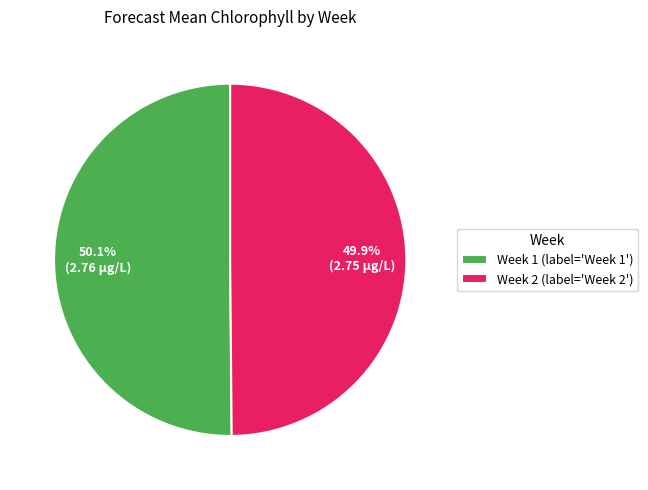

Combined, what portion of the pie is Week 1 (label='Week 1') and Week 2 (label='Week 2')?

100.0%